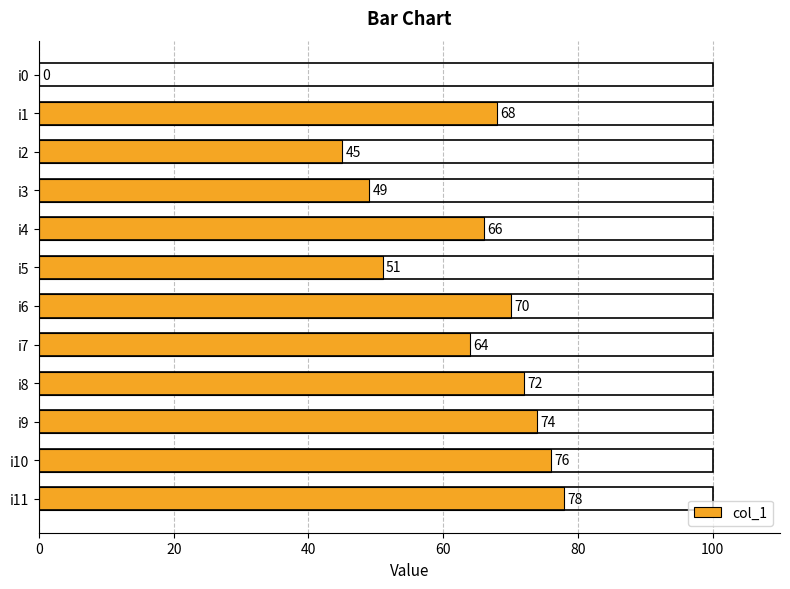

What is the sum of the values at i3 and i0?

49